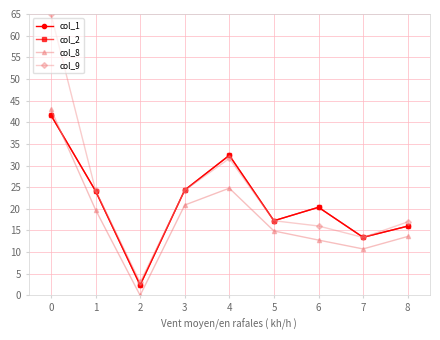

List the series in order of their peak value, lowest first.

col_1, col_2, col_8, col_9